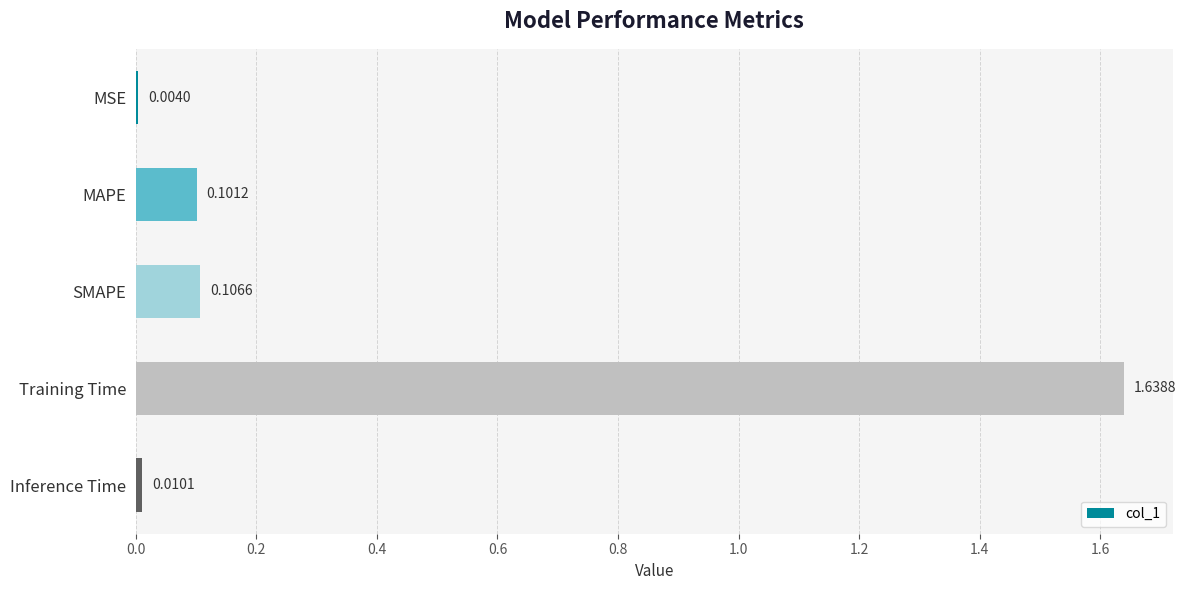

Count the number of categories in the chart.

5